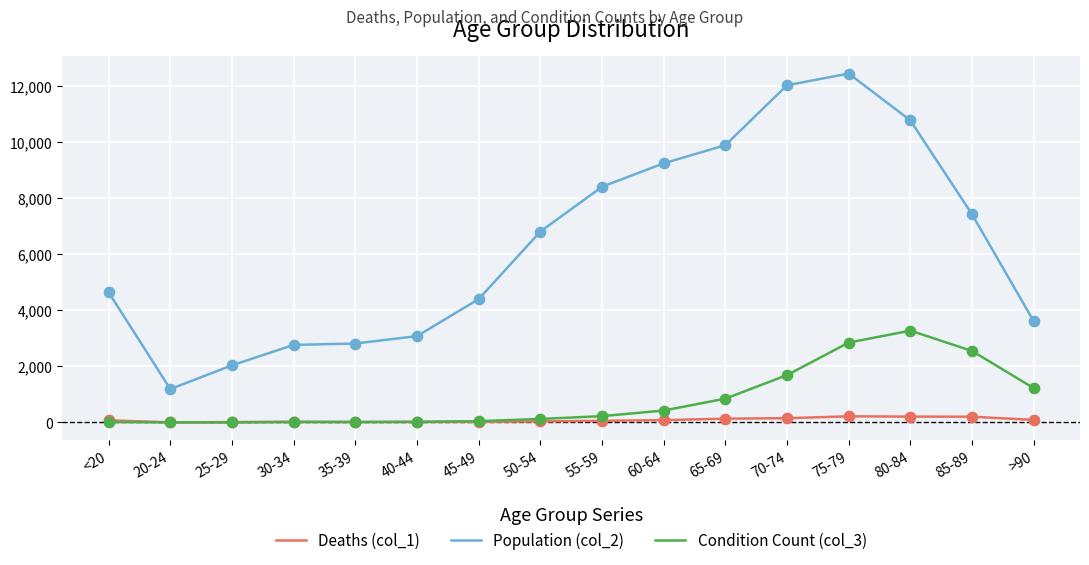

Is the value of Deaths (col_1) at 20-24 greater than the value of Population (col_2) at 60-64?

No